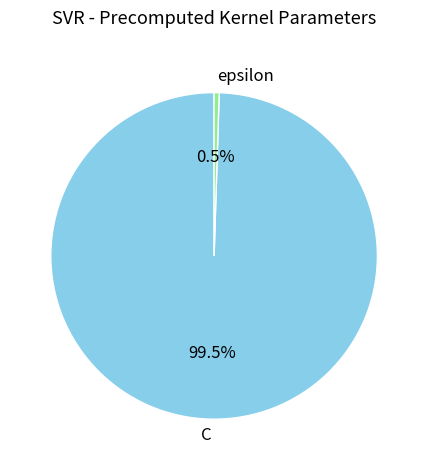

What is the total percentage of C and epsilon?

100.0%